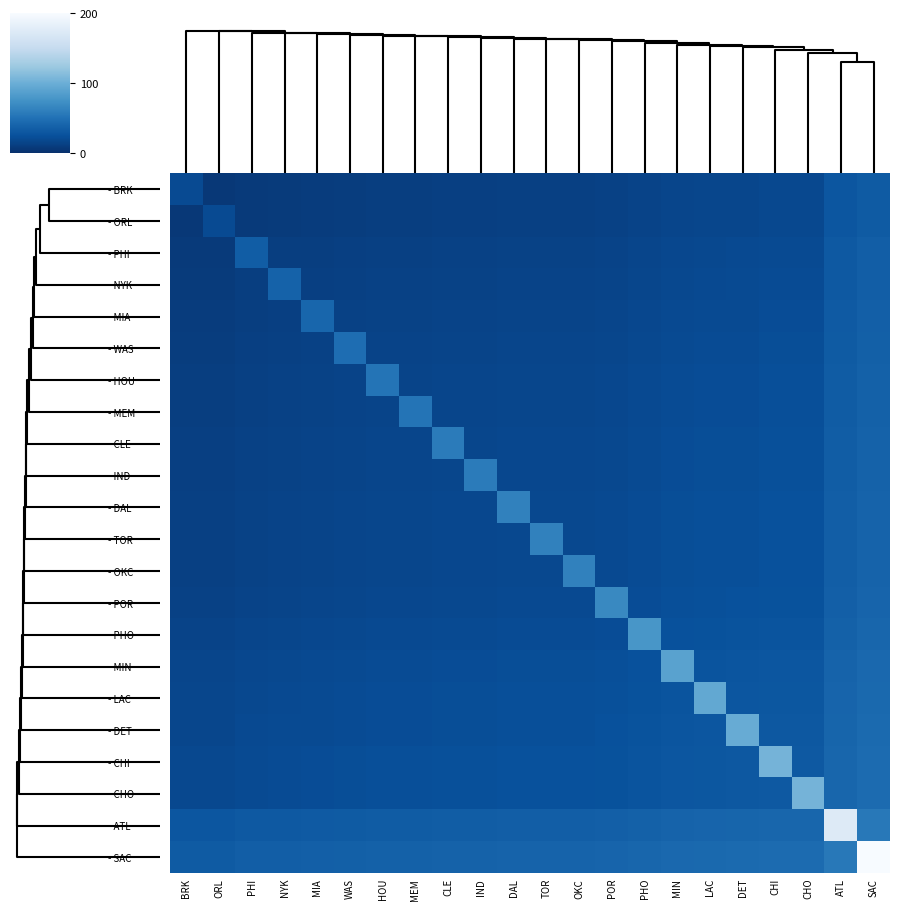

How many distinct data groups are displayed?

22